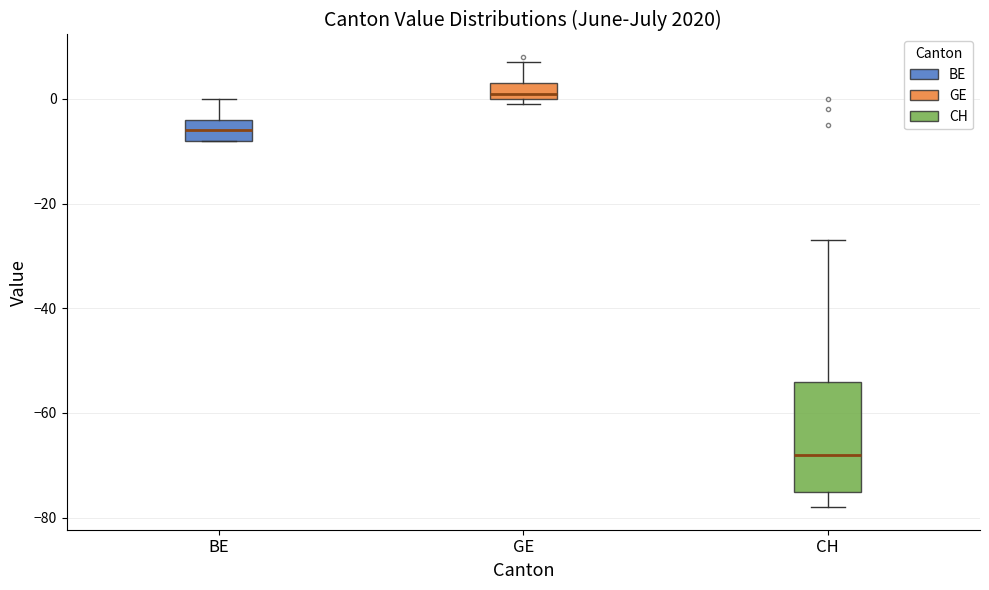

Reading left to right, transcribe this box plot: for each box, give where its median line is, the range the box spans, and where its two whiskers end, as read against the y-axis. The values are not printed on the chart, so give them approximately, as read against the axis.

BE: median -6, box -8 to -4, whiskers -8 to 0
GE: median 2, box 0 to 4, whiskers 0 (just below the box's lower edge) to 8
CH: median -68, box -74 to -54, whiskers -78 to -26